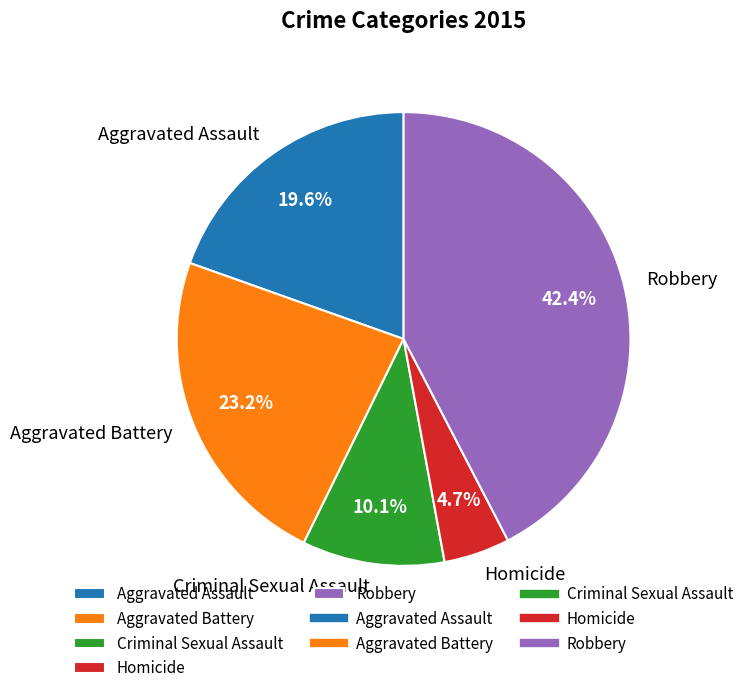

Count the number of slices in the pie.

5